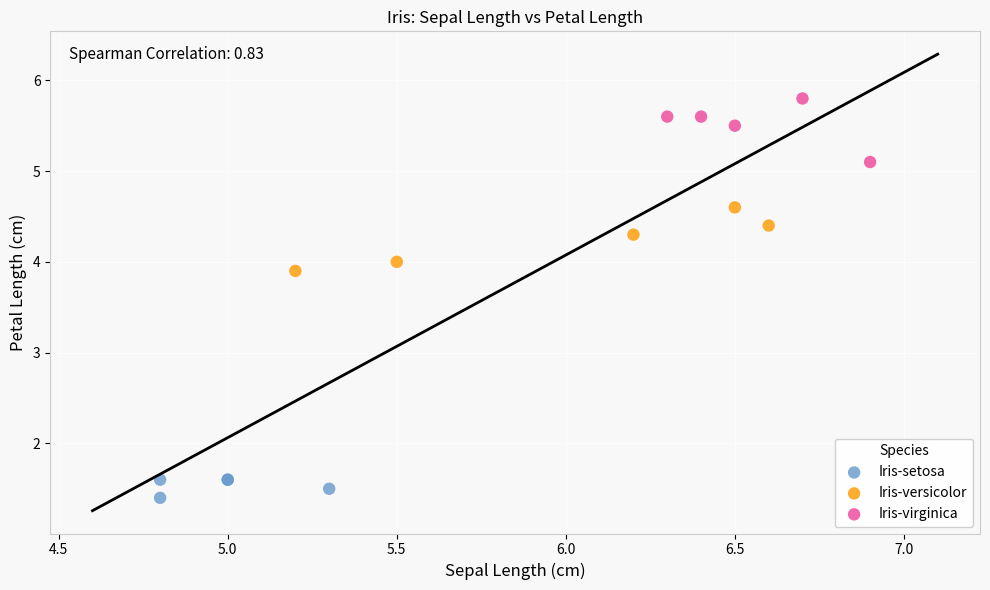

Which series reaches the minimum Y coordinate?

Iris-setosa